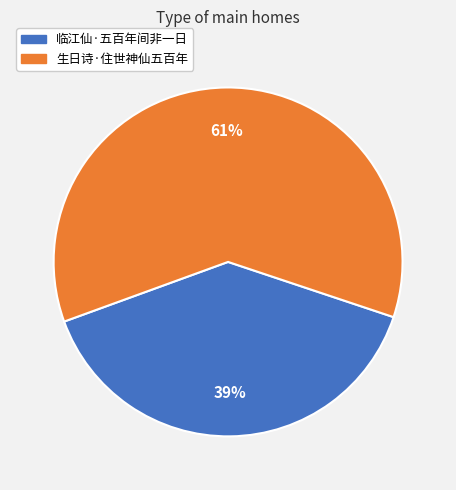

To the nearest percent, what portion does 生日诗·住世神仙五百年 represent?

61%